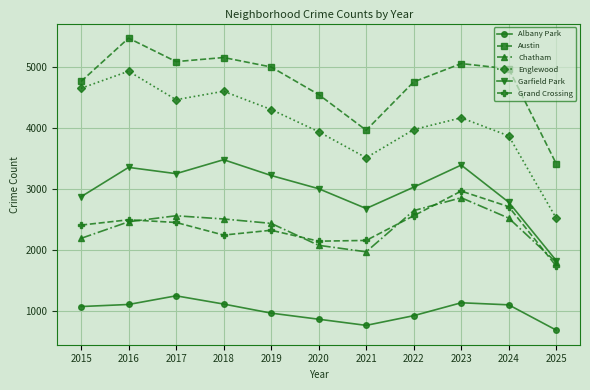

True or false: Grand Crossing and Englewood cross at least once.

False